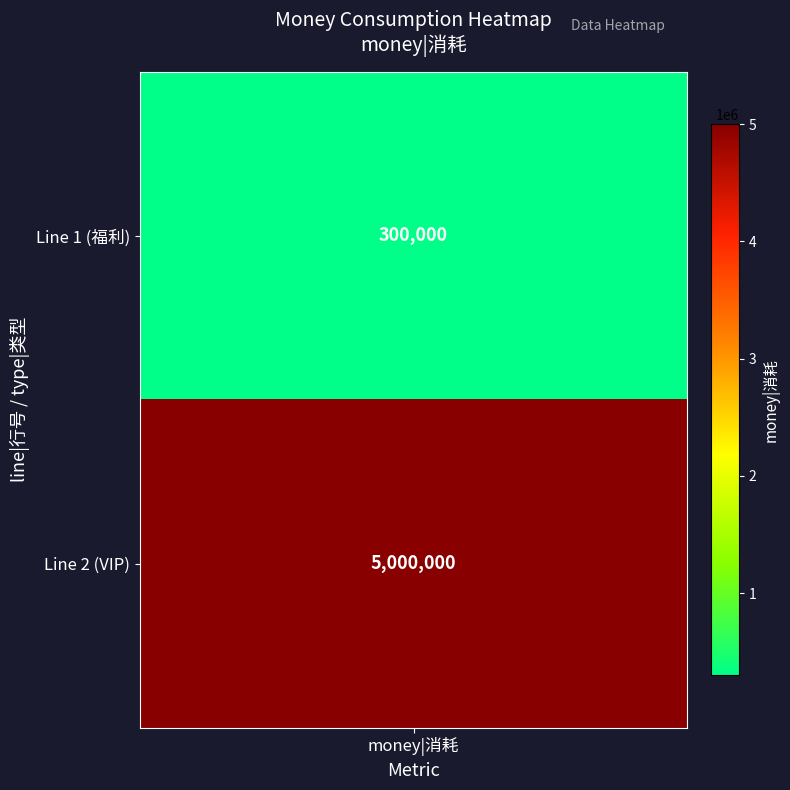

What is the average value?

2650000